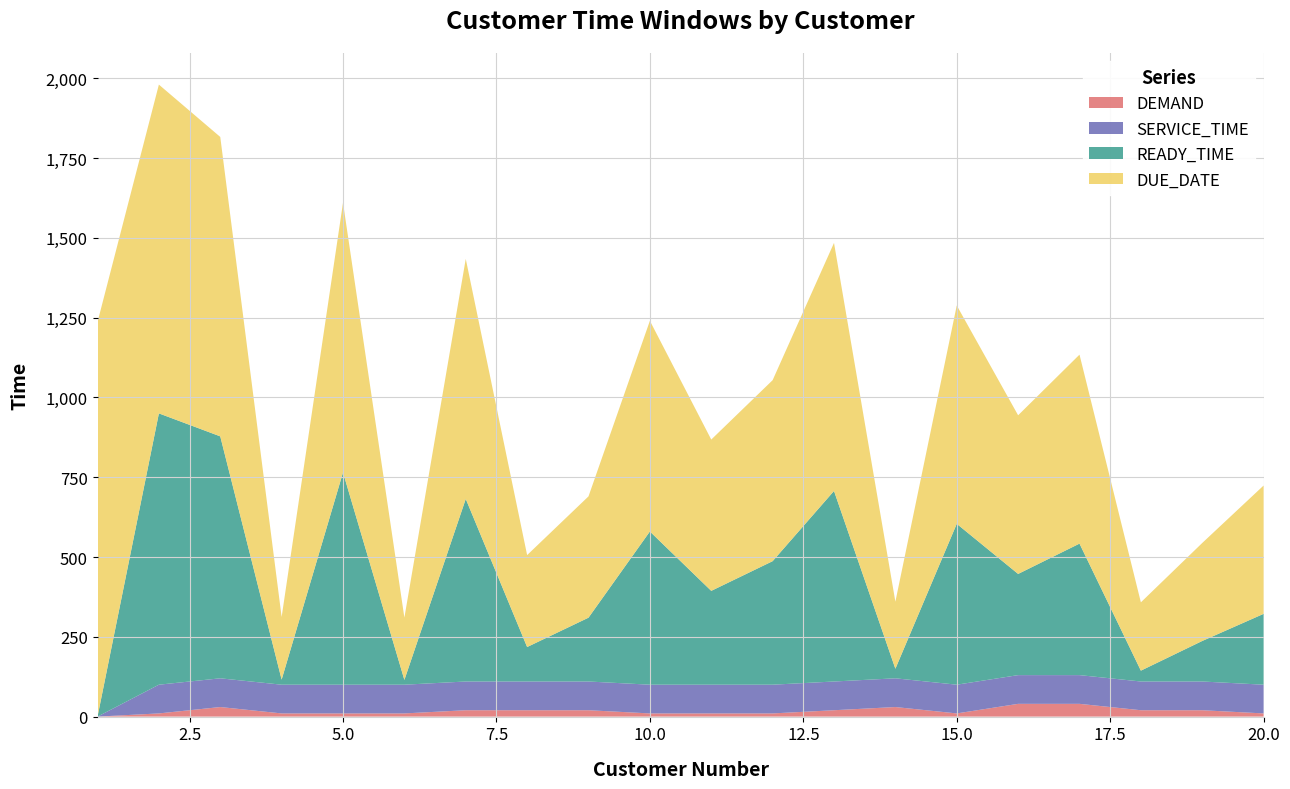

Reading left to right, extract all data points from this chart.

DEMAND: 0	10	30	10	10	10	20	20	20	10	10	10	20	30	10	40	40	20	20	10
SERVICE_TIME: 0	90	90	90	90	90	90	90	90	90	90	90	90	90	90	90	90	90	90	90
READY_TIME: 0	850	758	16	665	15	572	108	200	480	294	387	597	30	504	317	412	34	127	222
DUE_DATE: 1236	1030	938	196	845	195	752	288	380	660	474	567	777	210	684	497	592	214	307	402